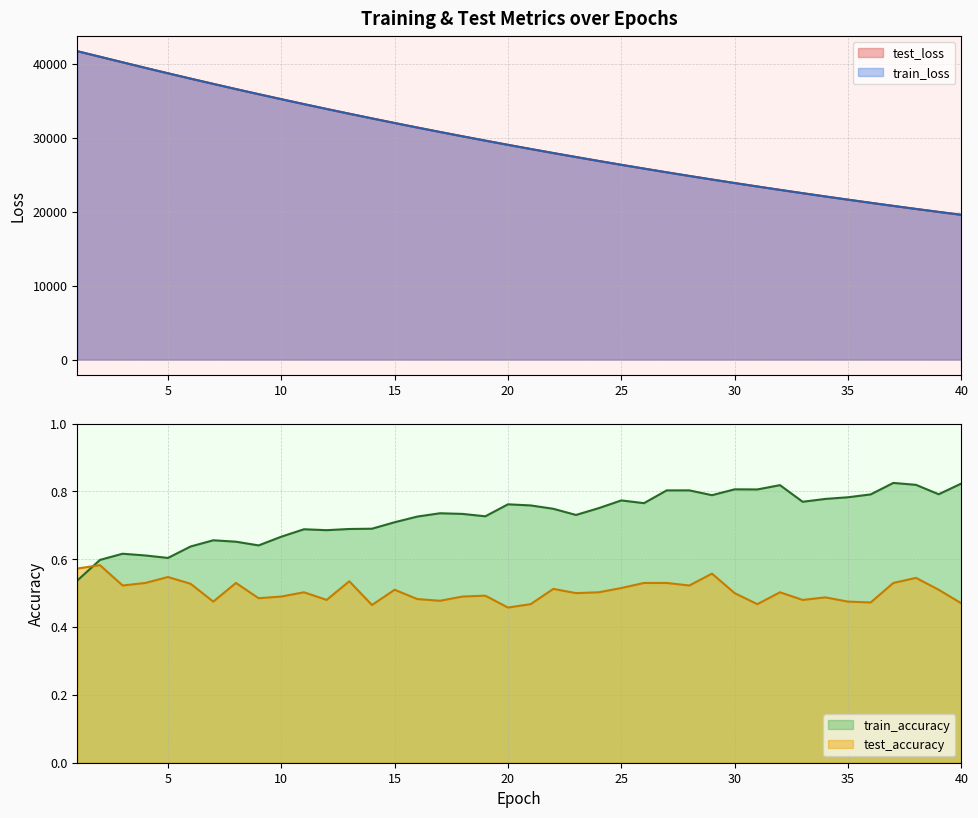

Reading left to right, list all the values displayed in this chart.

test_loss: 1=41739.9	2=40991.2	3=40238.1	4=39487.1	5=38752.0	6=38027.3	7=37317.3	8=36613.6	9=35923.6	10=35248.2	11=34578.9	12=33924.2	13=33279.0	14=32646.9	15=32022.3	16=31410.0	17=30808.3	18=30217.6	19=29637.2	20=29066.8	21=28506.7	22=27956.7	23=27416.4	24=26885.0	25=26363.3	26=25852.0	27=25349.3	28=24855.8	29=24371.3	30=23895.7	31=23429.1	32=22970.3	33=22520.5	34=22078.7	35=21644.8	36=21218.6	37=20799.8	38=20389.7	39=19986.7	40=19591.2
train_loss: 1=41741.3	2=40987.1	3=40233.8	4=39484.3	5=38749.5	6=38024.6	7=37312.4	8=36610.3	9=35920.8	10=35243.2	11=34575.2	12=33920.1	13=33275.7	14=32642.1	15=32018.8	16=31406.7	17=30805.2	18=30214.4	19=29634.0	20=29063.5	21=28503.4	22=27953.5	23=27413.2	24=26882.3	25=26361.0	26=25849.4	27=25346.8	28=24853.3	29=24369.0	30=23893.2	31=23426.2	32=22967.7	33=22517.8	34=22075.9	35=21641.9	36=21216.0	37=20797.7	38=20387.4	39=19984.7	40=19589.2
train_accuracy: 1=0.5	2=0.6	3=0.6	4=0.6	5=0.6	6=0.6	7=0.7	8=0.7	9=0.6	10=0.7	11=0.7	12=0.7	13=0.7	14=0.7	15=0.7	16=0.7	17=0.7	18=0.7	19=0.7	20=0.8	21=0.8	22=0.7	23=0.7	24=0.8	25=0.8	26=0.8	27=0.8	28=0.8	29=0.8	30=0.8	31=0.8	32=0.8	33=0.8	34=0.8	35=0.8	36=0.8	37=0.8	38=0.8	39=0.8	40=0.8
test_accuracy: 1=0.6	2=0.6	3=0.5	4=0.5	5=0.5	6=0.5	7=0.5	8=0.5	9=0.5	10=0.5	11=0.5	12=0.5	13=0.5	14=0.5	15=0.5	16=0.5	17=0.5	18=0.5	19=0.5	20=0.5	21=0.5	22=0.5	23=0.5	24=0.5	25=0.5	26=0.5	27=0.5	28=0.5	29=0.6	30=0.5	31=0.5	32=0.5	33=0.5	34=0.5	35=0.5	36=0.5	37=0.5	38=0.5	39=0.5	40=0.5